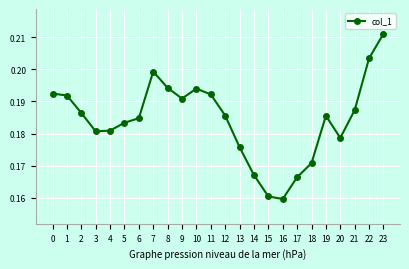

What is the sum of all values?

4.4